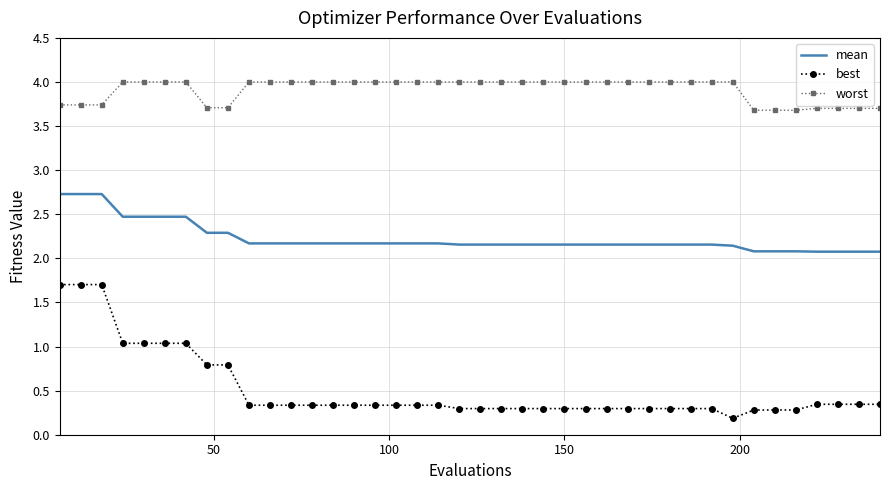

What is the minimum value for worst?

3.7